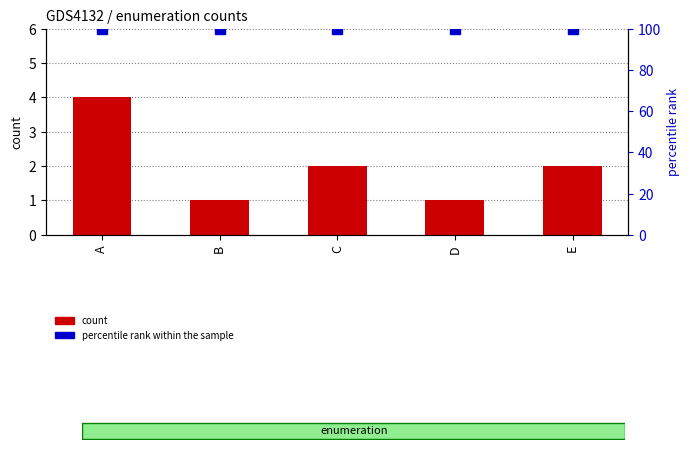

What is the difference between the second highest and second lowest values in the count series?

1